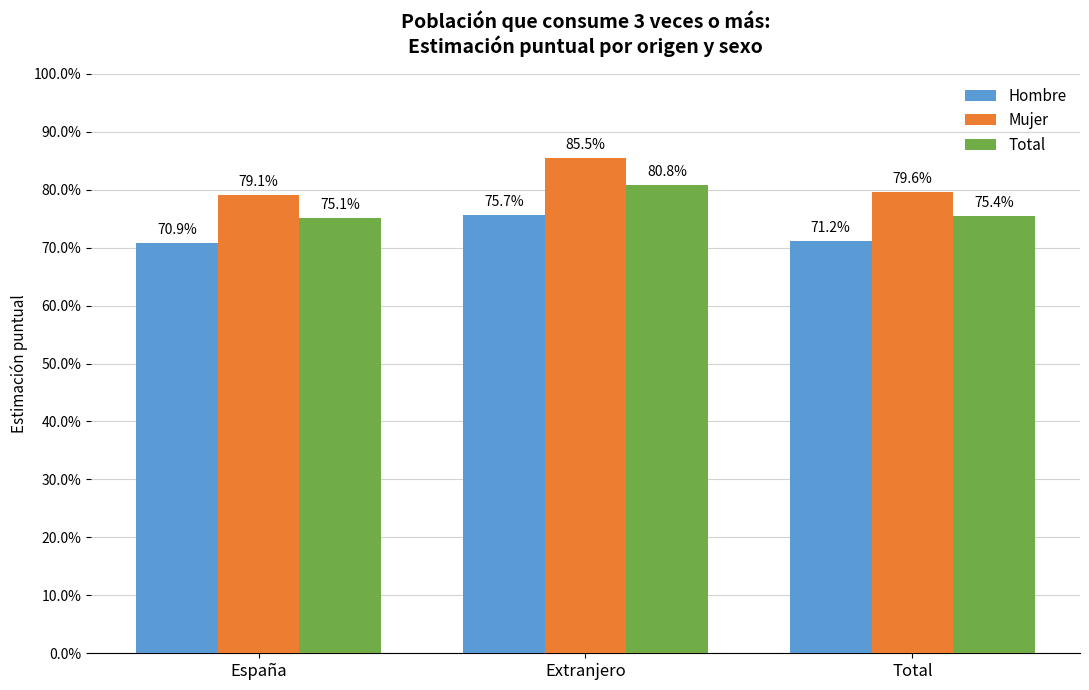

Which series has the largest total across all categories?

Mujer